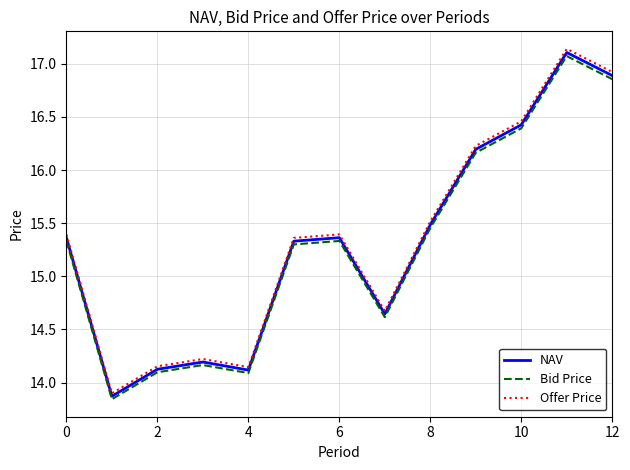

What is the lowest value of the Offer Price series?

13.9